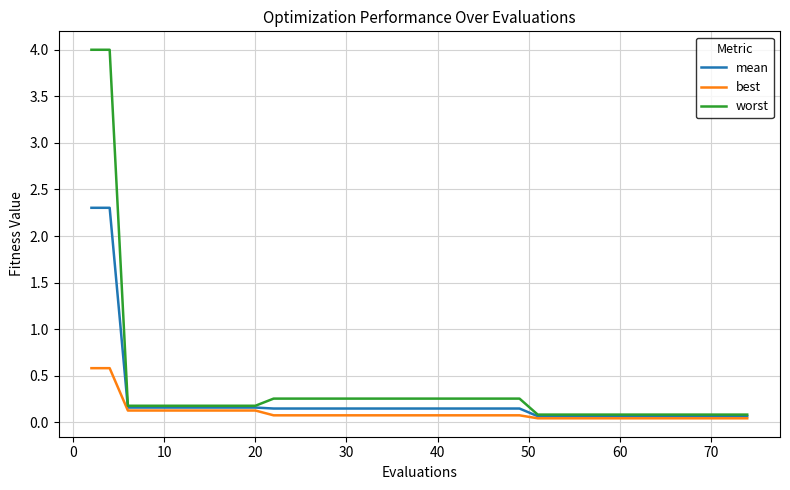

What is the maximum value shown in the chart?

4.0